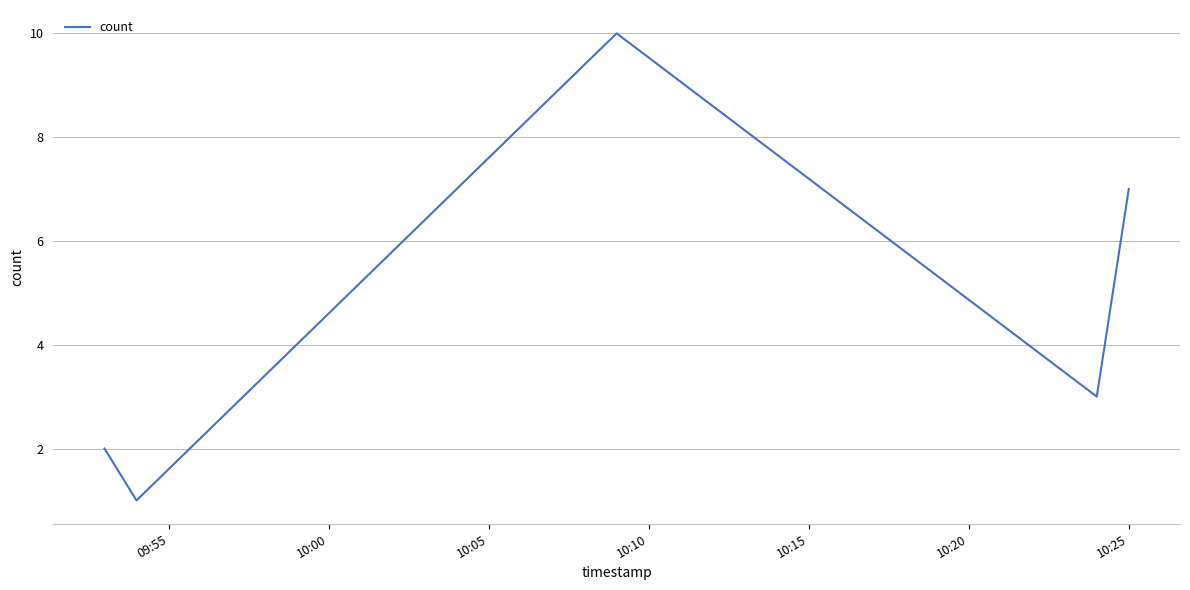

How many interior local peaks (higher than both neighbors) does the data have?

1